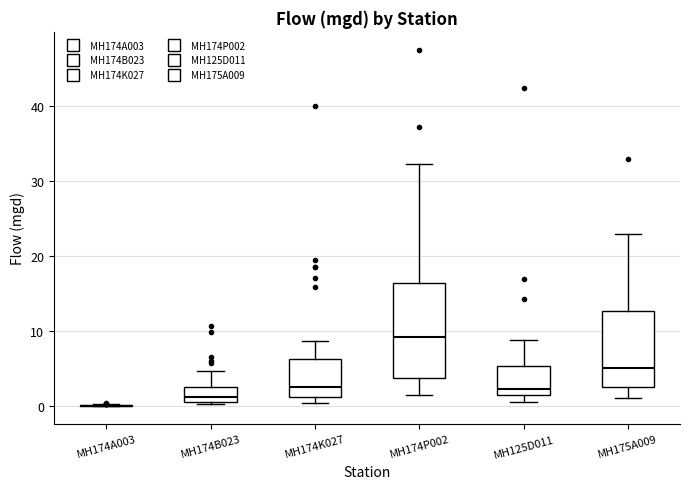

Comparing the boxes themselves (not the whiskers), which one is the tallest?

MH174P002